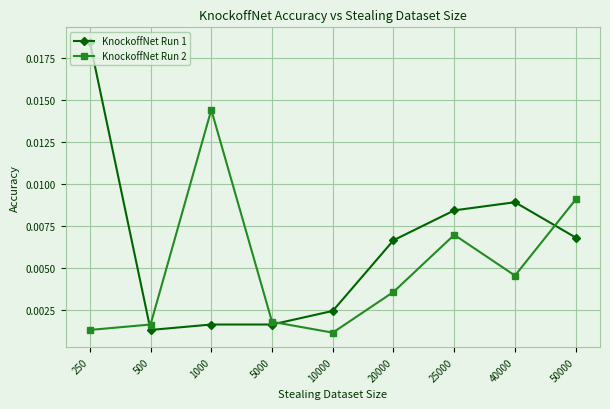

Which series has the largest range (max minus min)?

KnockoffNet Run 1